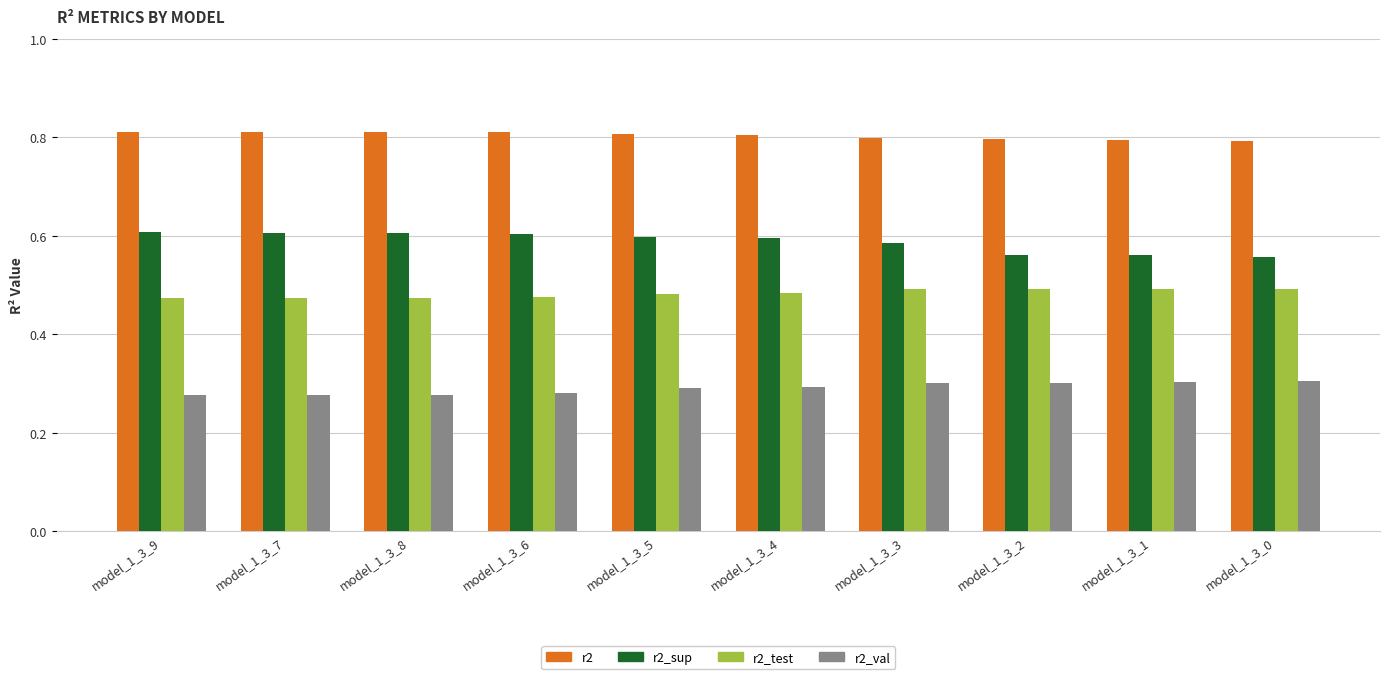

At model_1_3_1, list the series in order from largest to smallest.

r2, r2_sup, r2_test, r2_val